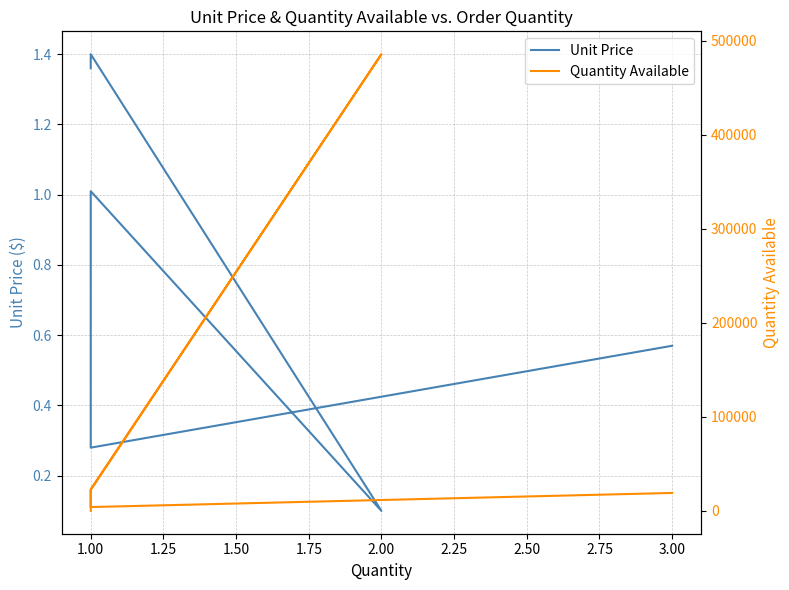

Which series ends up on top after the final intersection of Unit Price and Quantity Available?

Unit Price